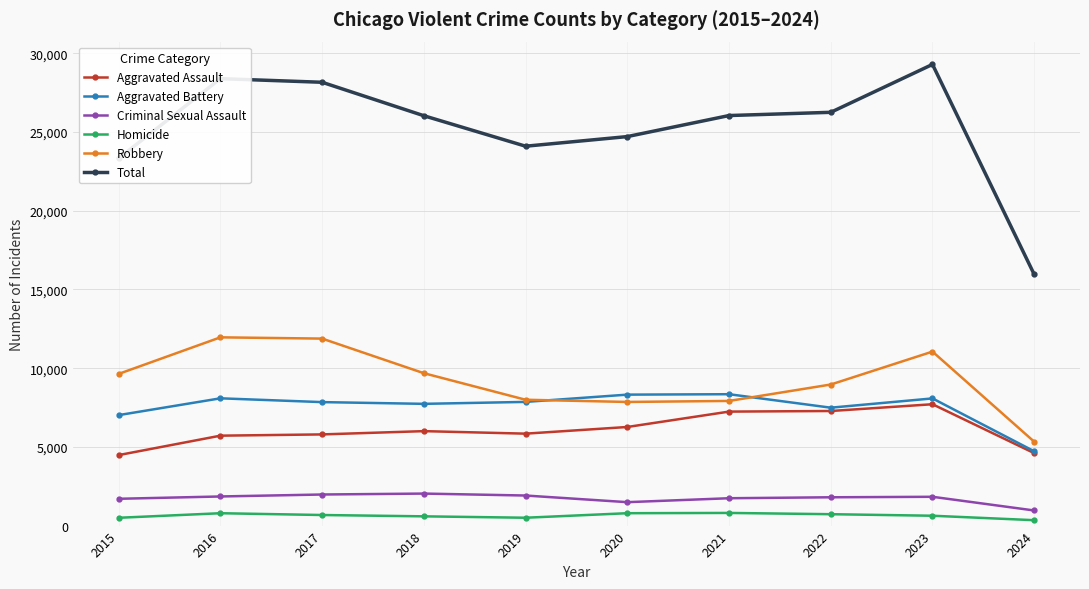

The value of Aggravated Battery at 2016 is 8086. True or false?

True